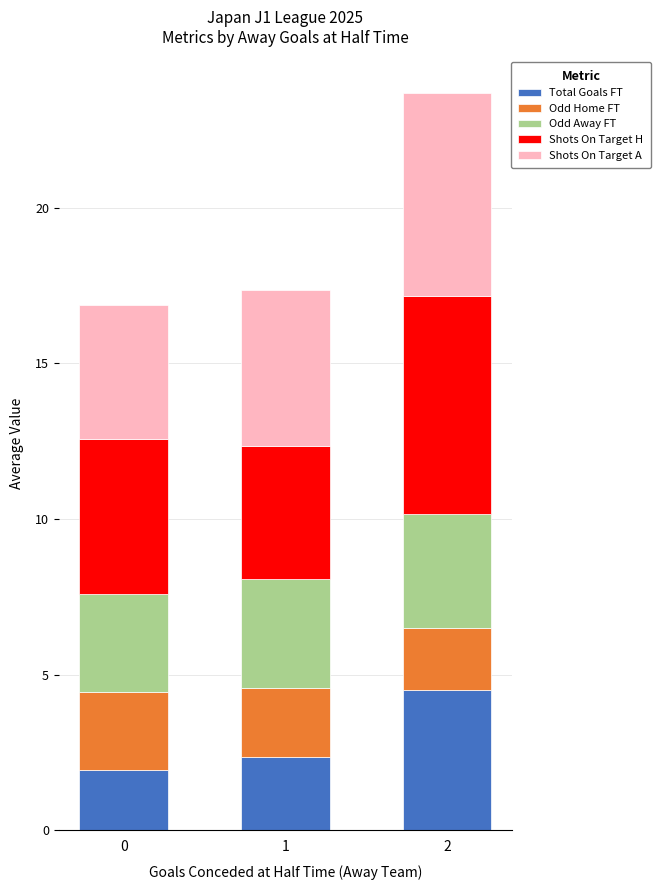

What is the total value across all series at 1?

17.4